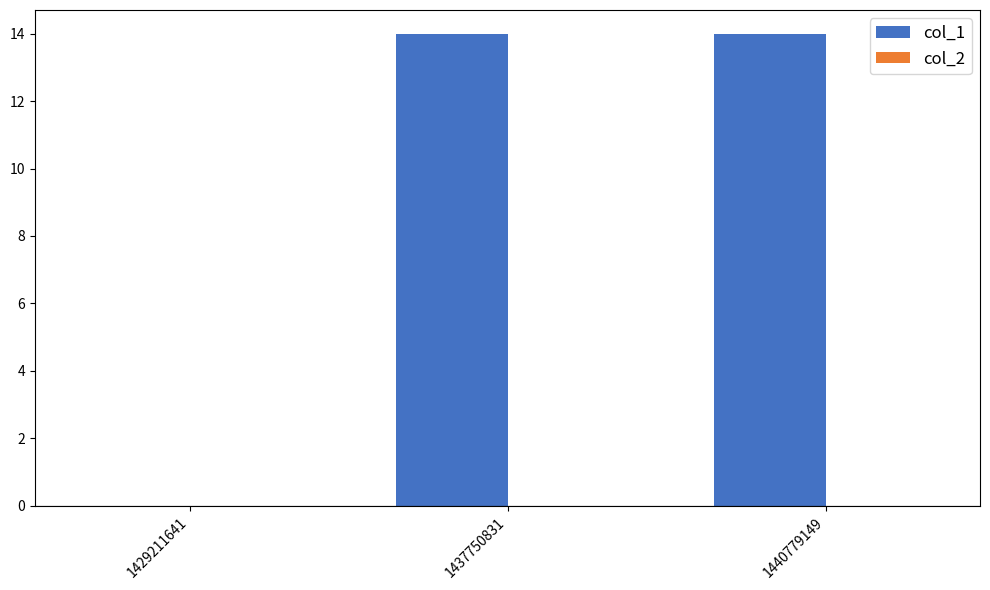

Which has a higher value, 1429211641 or 1437750831?

1437750831